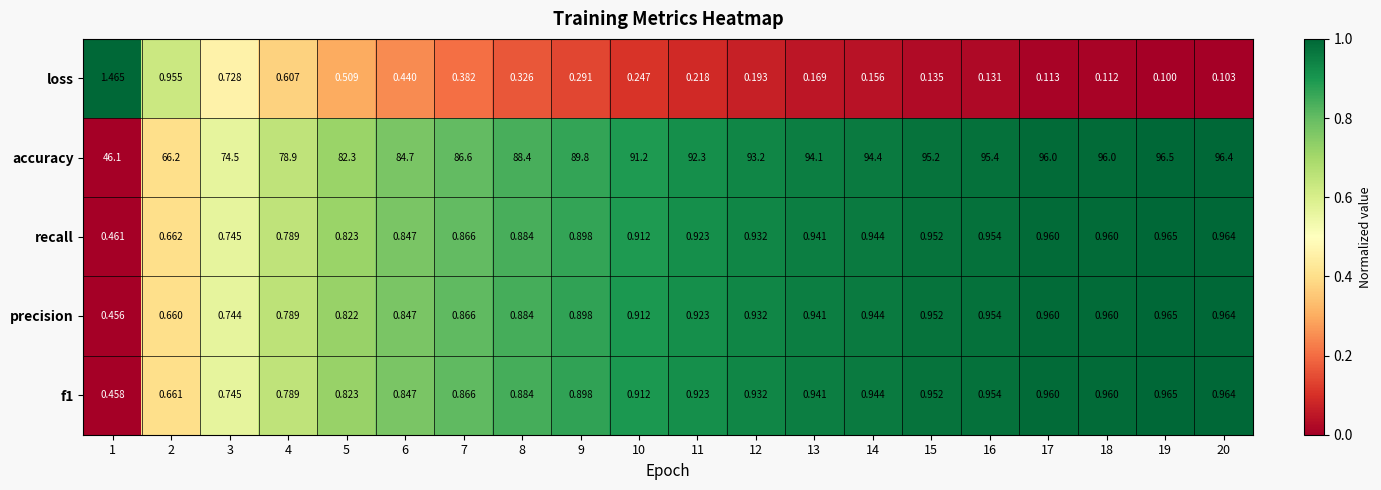

Which series has the largest total across all categories?

accuracy